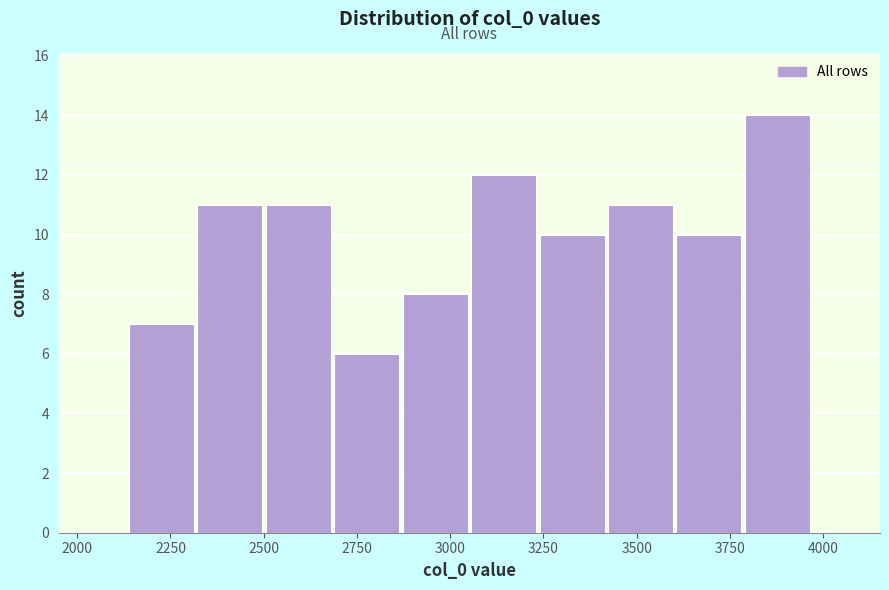

Read against the x-axis, roughly where is the centre of the tallest bar?

3900